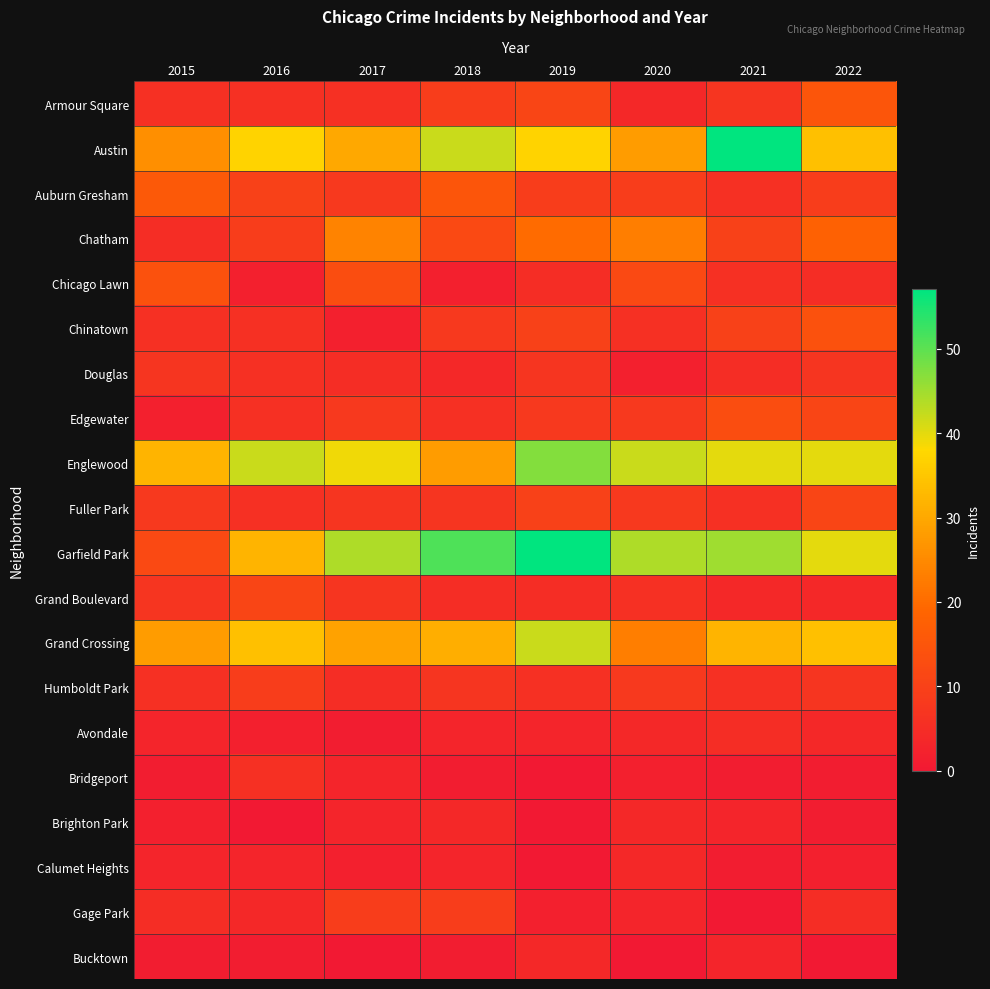

How many series are shown in this chart?

20